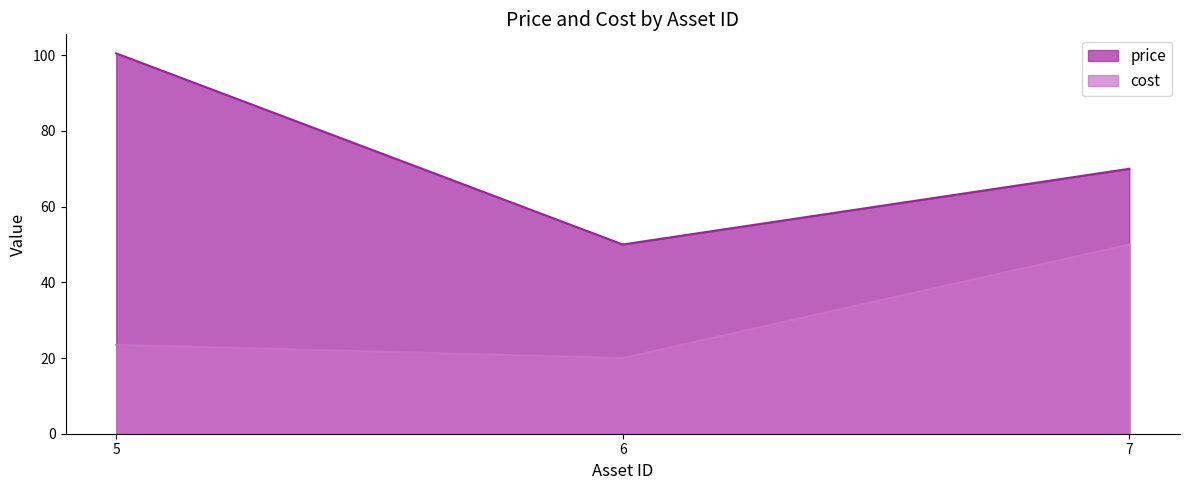

Reading left to right, list all the values displayed in this chart.

price: 5=100.5	6=50.0	7=70.0
cost: 5=23.5	6=20.0	7=50.0